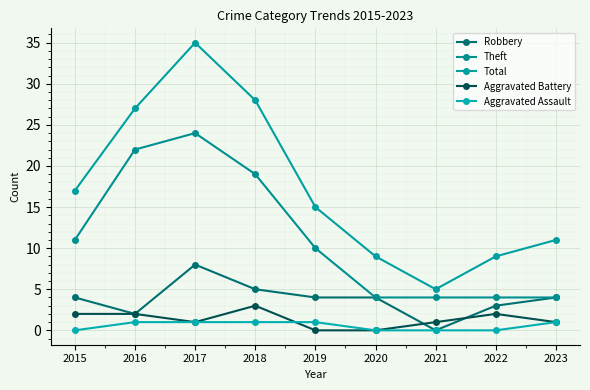

What is the sum of the Aggravated Battery values at 2023 and 2021?

2